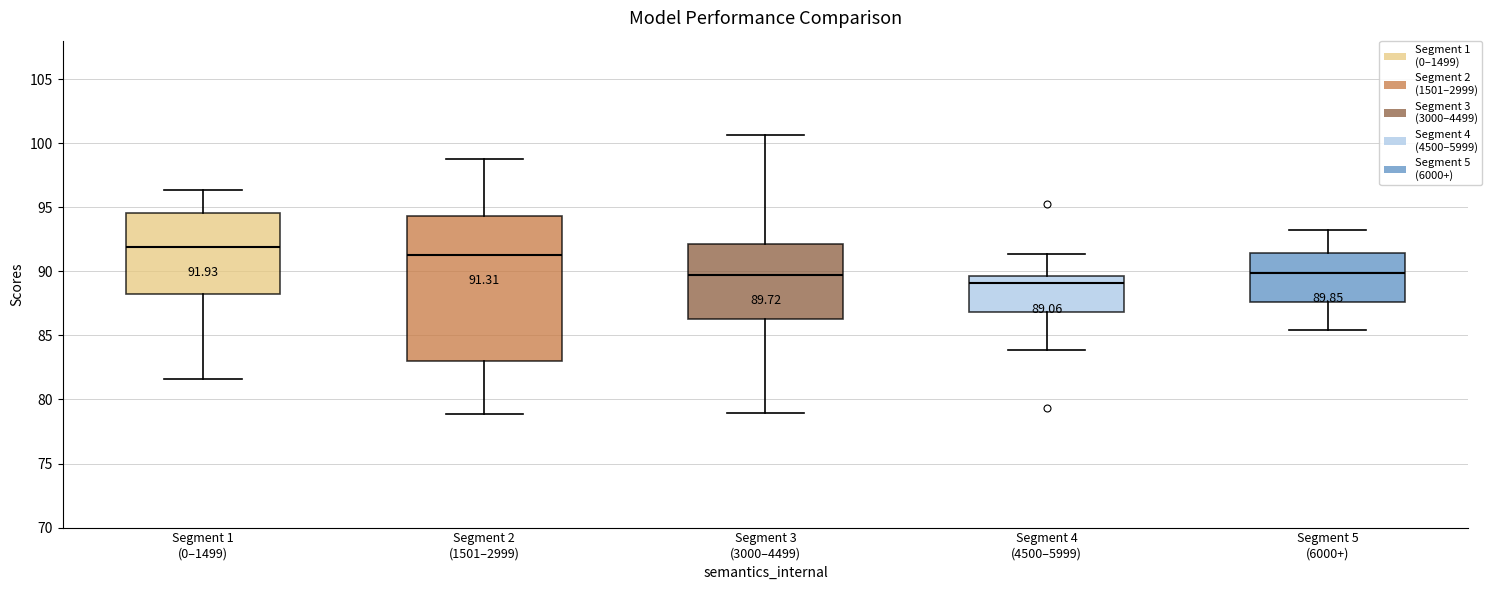

Which box's median line is the lowest?

Segment 4 (4500–5999)